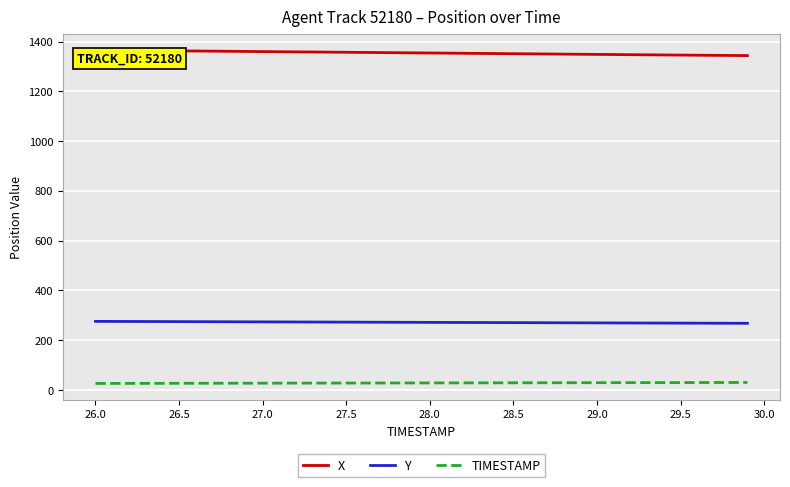

What is the maximum value shown in the chart?

1365.5